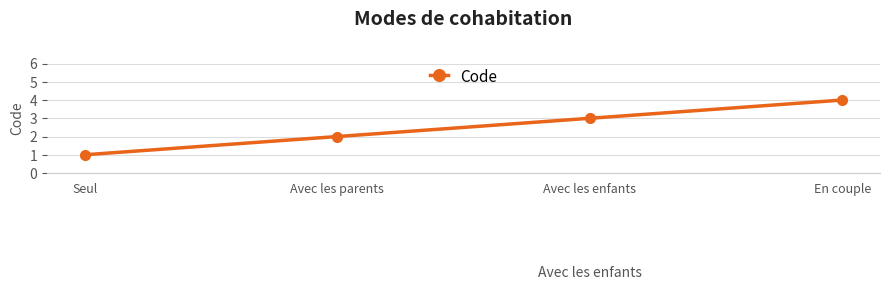

How many data points does each series have?

4